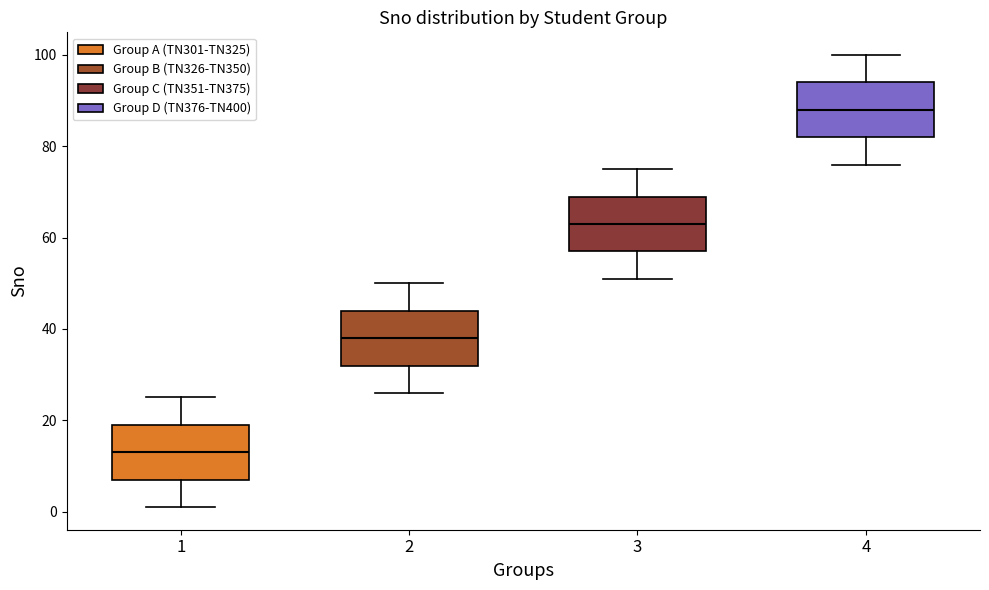

Reading left to right, transcribe this box plot: for each box, give where its median line is, the range the box spans, and where its two whiskers end, as read against the y-axis. The values are not printed on the chart, so give them approximately, as read against the axis.

1: median 14, box 8 to 20, whiskers 2 to 26
2: median 38, box 32 to 44, whiskers 26 to 50
3: median 64, box 58 to 70, whiskers 52 to 76
4: median 88, box 82 to 94, whiskers 76 to 100